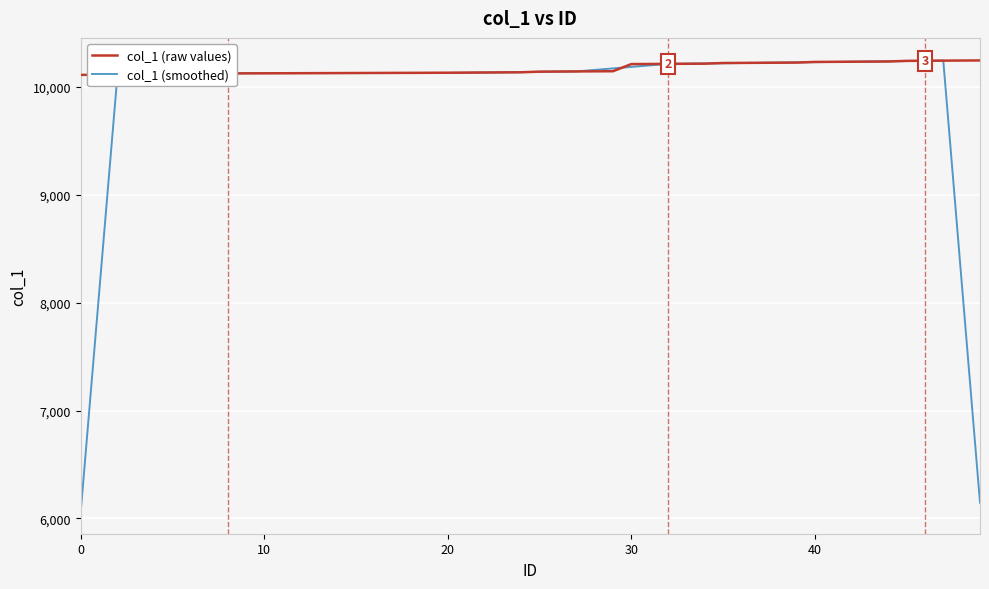

What is the maximum value for col_1 (raw values)?

10245.0